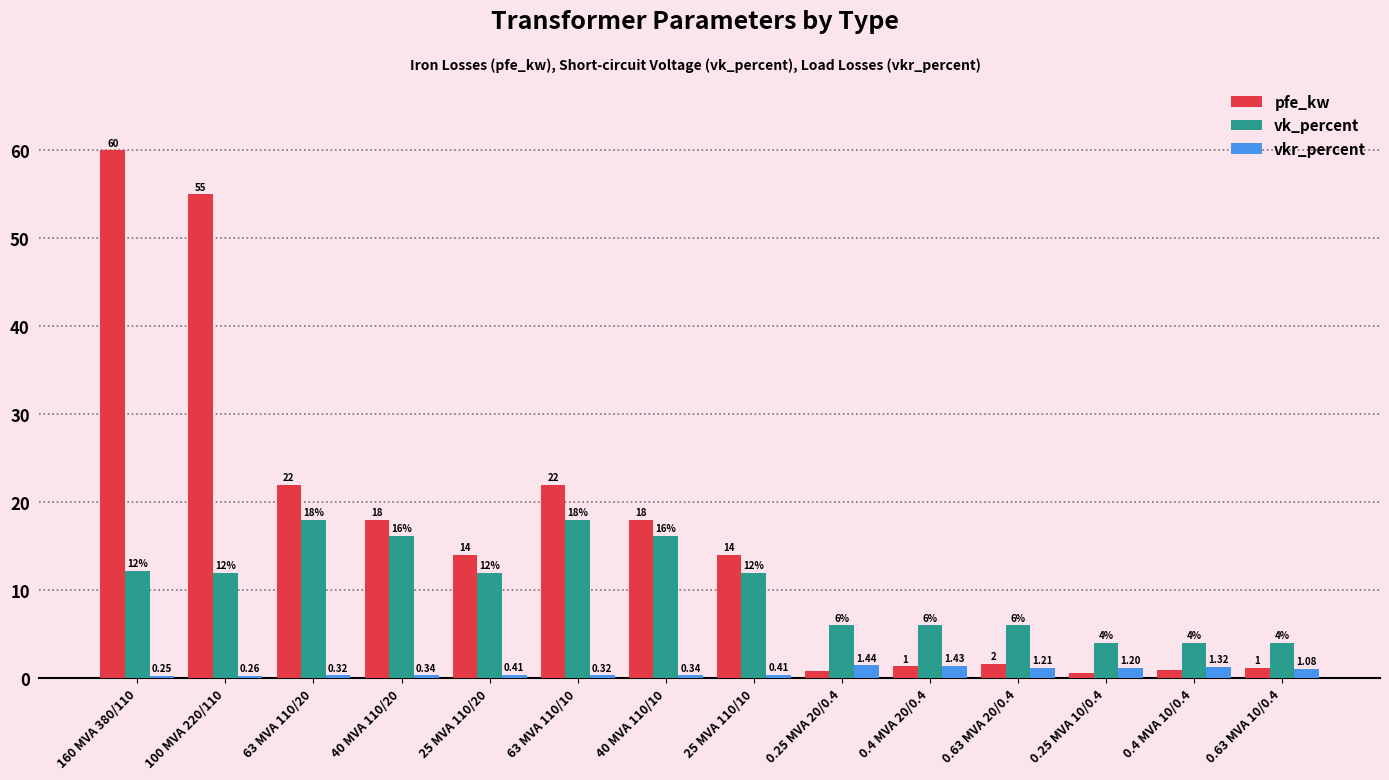

What is the label of the 1st bar from the left?

160 MVA 380/110